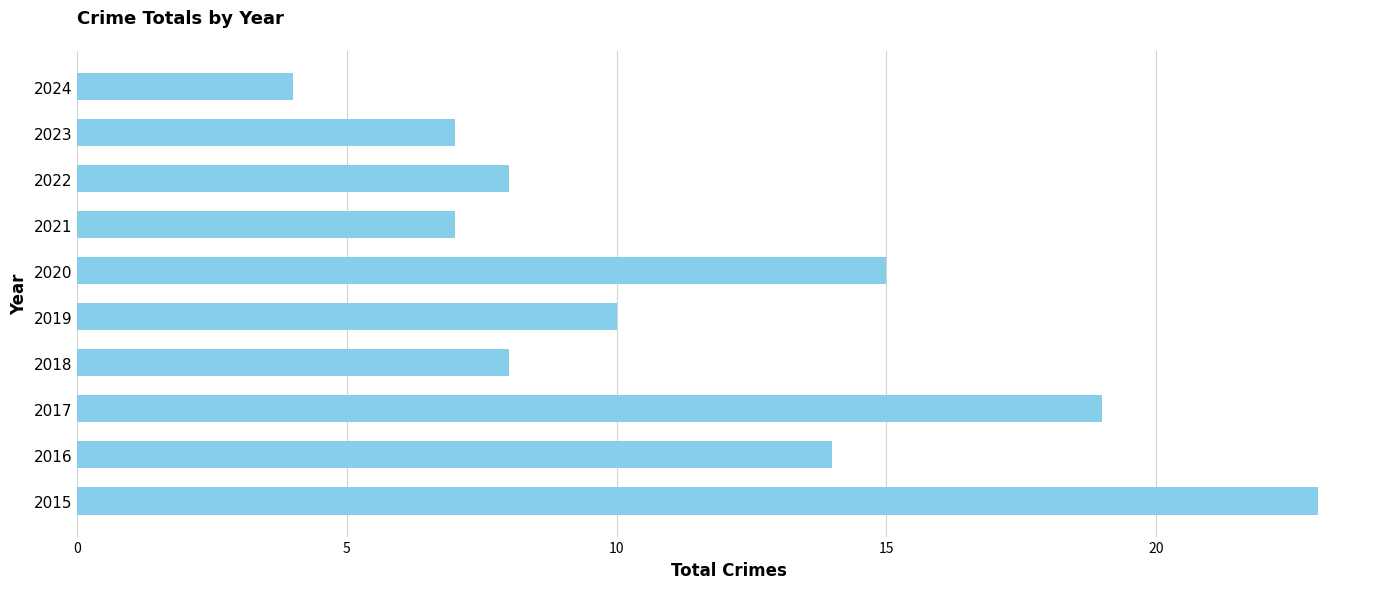

Reading bottom to top, list all the values displayed in this chart.

23	14	19	8	10	15	7	8	7	4